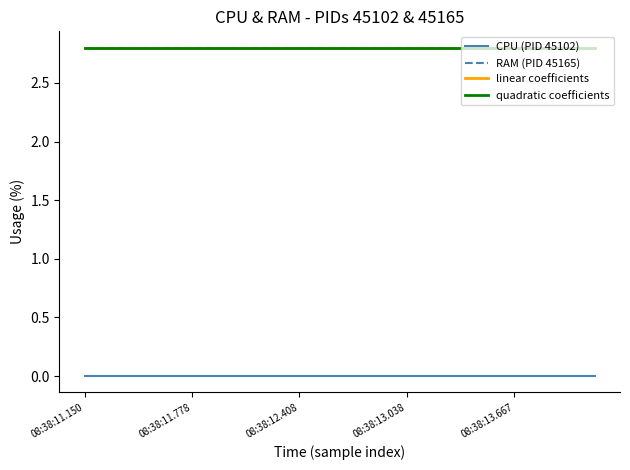

Which category has the lowest value across all series?

08:38:11.150